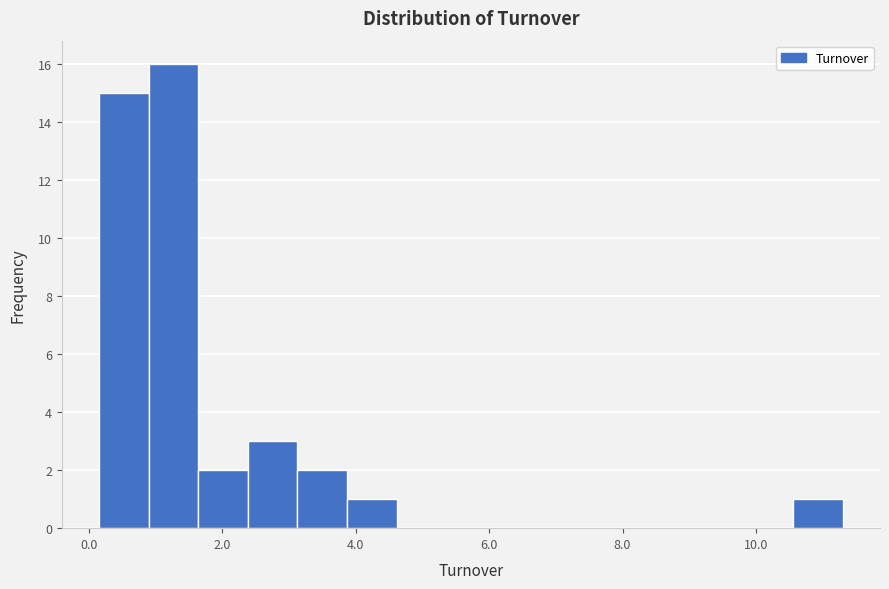

Around what value on the x-axis is the tallest bar? Give the approximate position of its centre, as read against the axis.

1.2